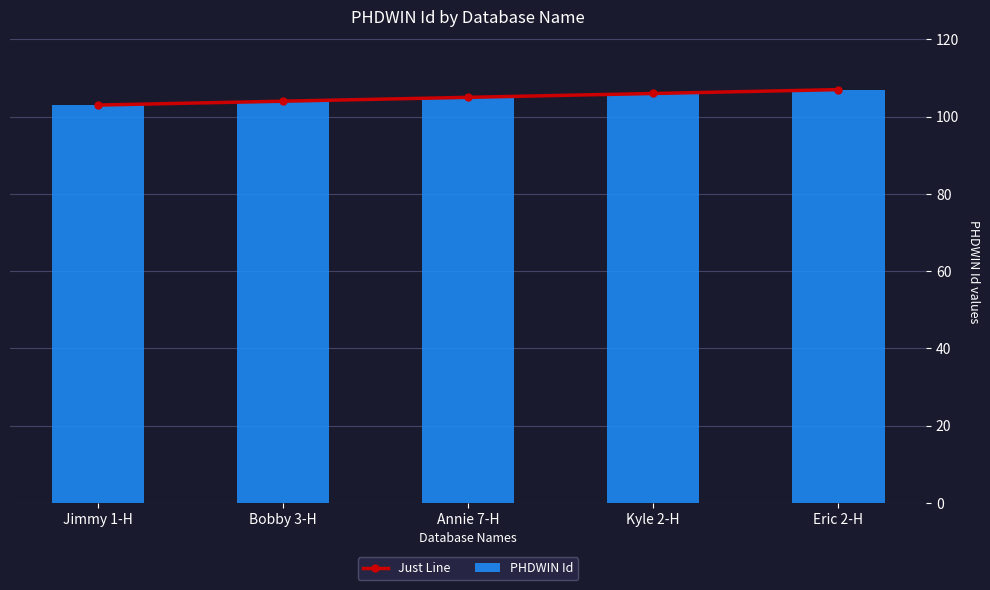

What is the difference between the PHDWIN Id values at Bobby 3-H and Jimmy 1-H?

1